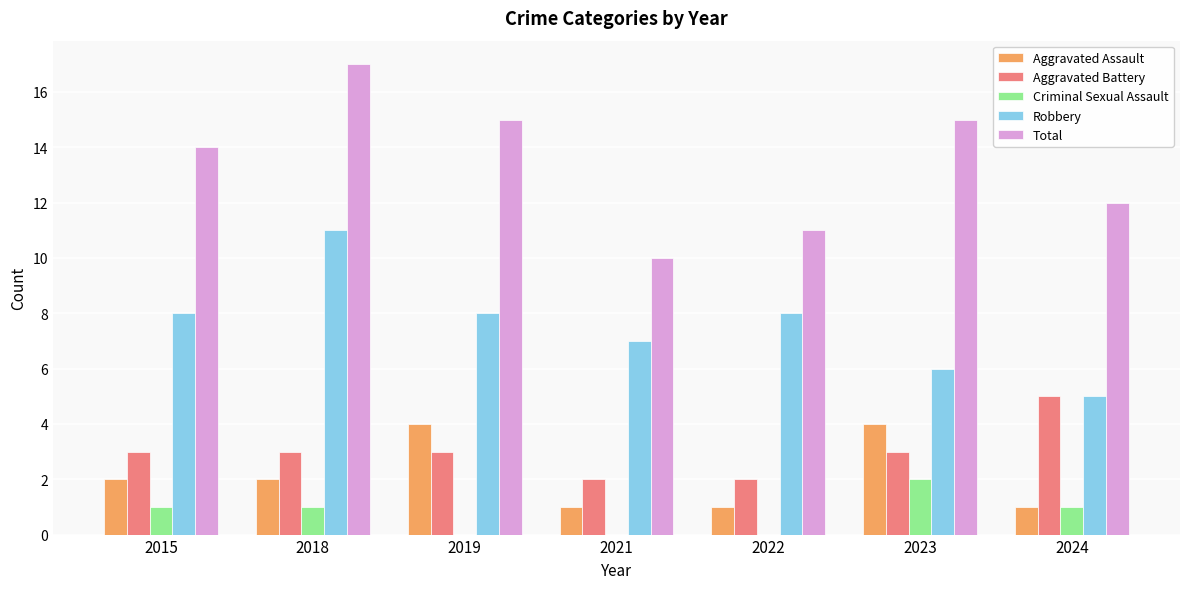

How many Robbery values are between 6 and 8?

5